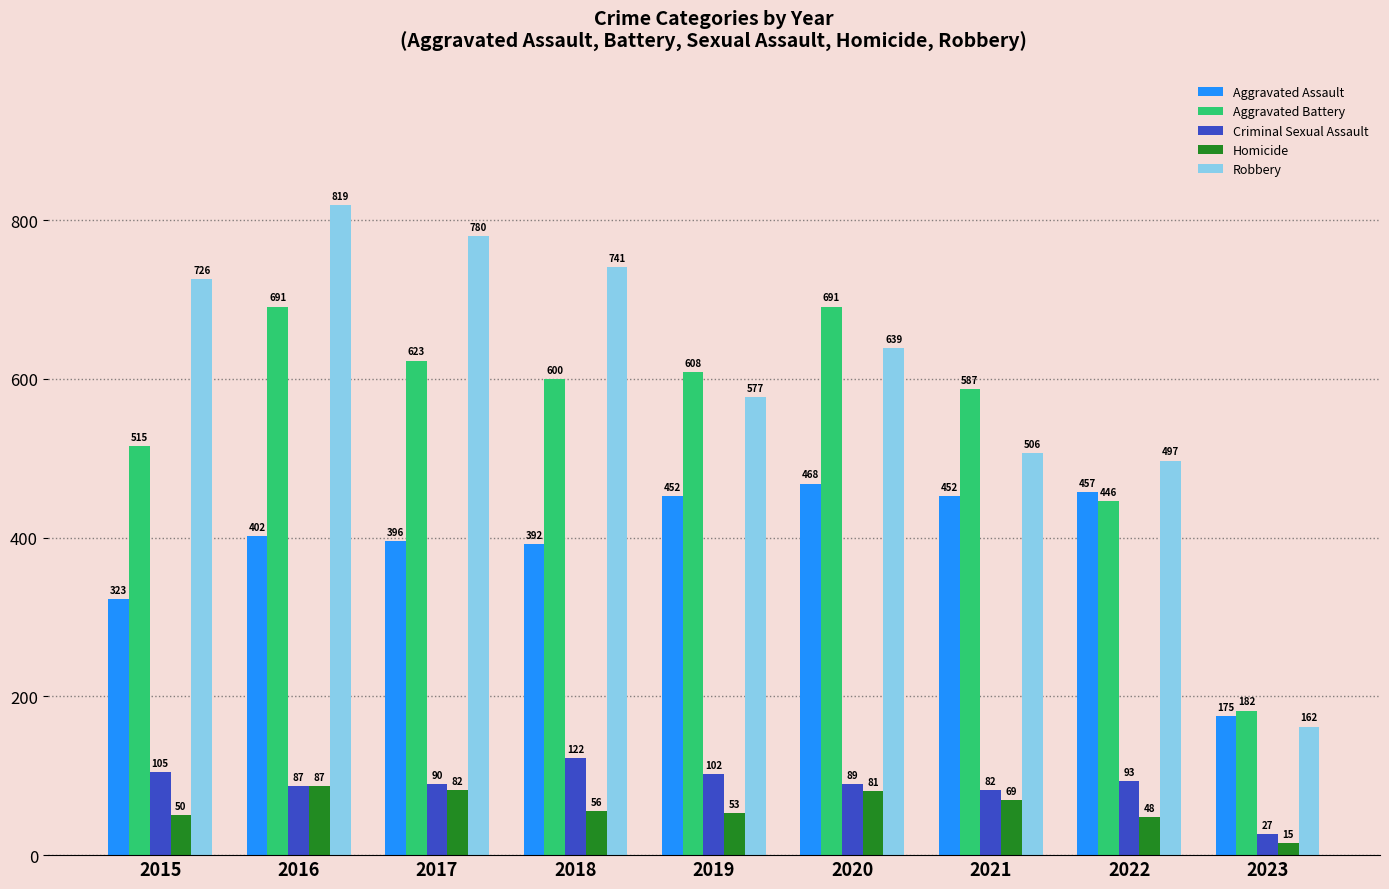

How many data points does each series have?

9